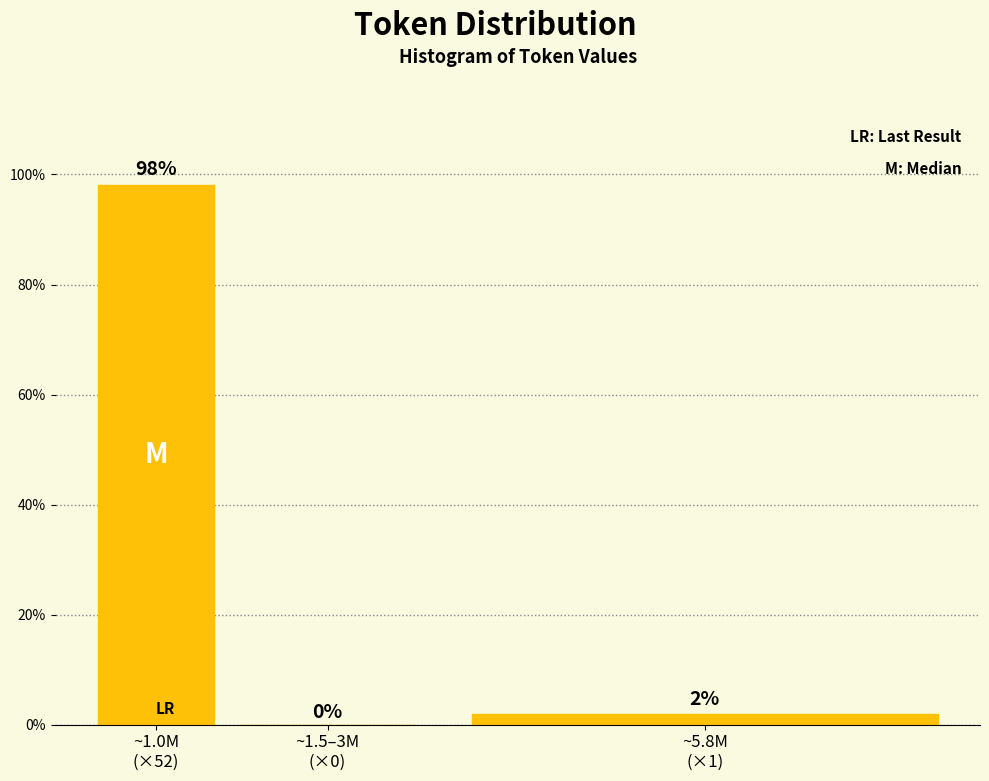

What is the sum of all values?

100.0